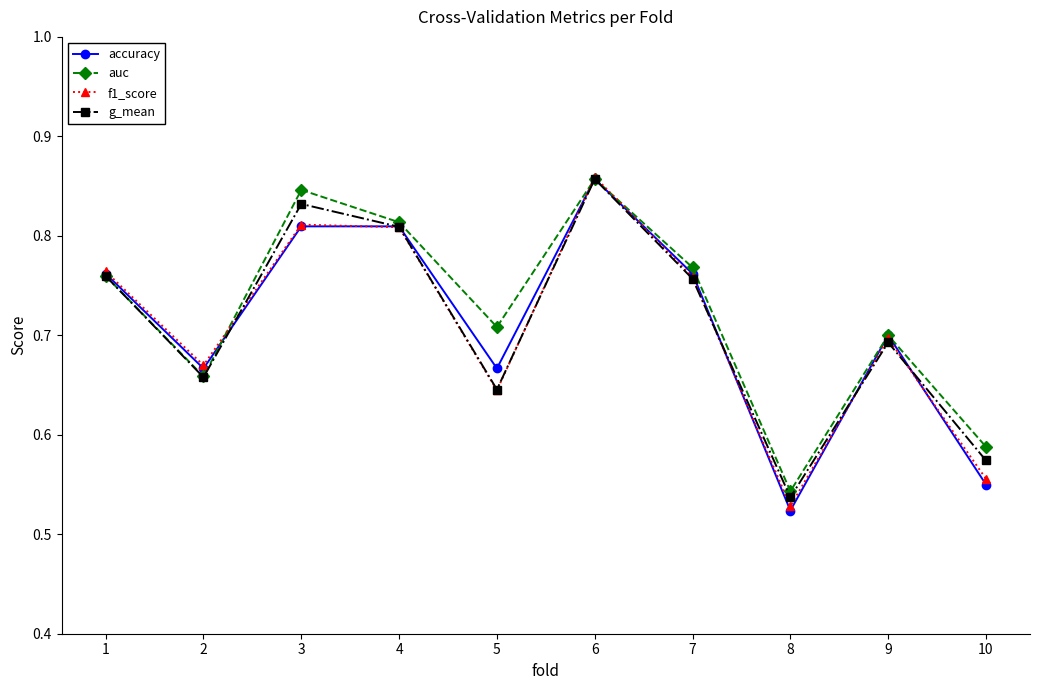

The value of accuracy at 3 is 1.2. True or false?

False